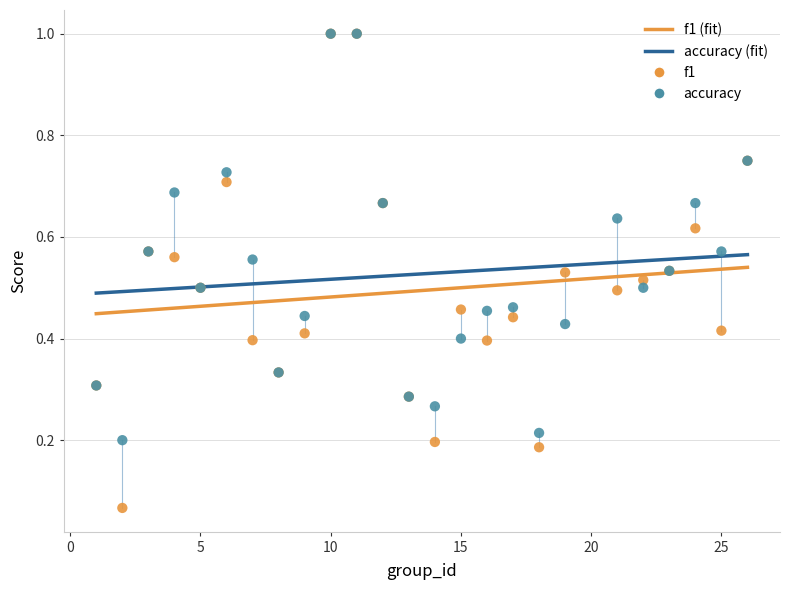

Which series reaches the minimum Y coordinate?

f1